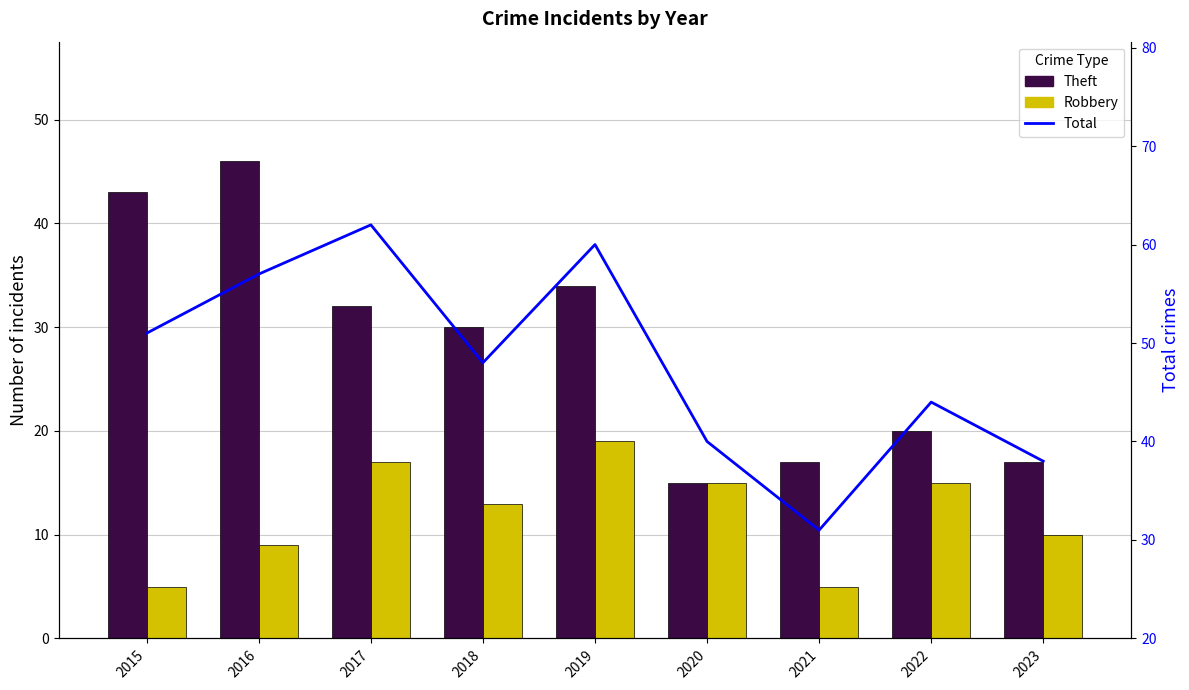

Reading left to right, extract all data points from this chart.

Theft: 2015=43	2016=46	2017=32	2018=30	2019=34	2020=15	2021=17	2022=20	2023=17
Robbery: 2015=5	2016=9	2017=17	2018=13	2019=19	2020=15	2021=5	2022=15	2023=10
Total: 2015=51	2016=57	2017=62	2018=48	2019=60	2020=40	2021=31	2022=44	2023=38